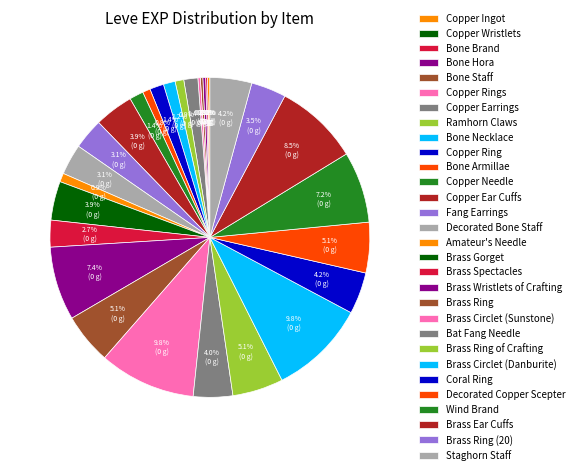

Count the number of slices in the pie.

30